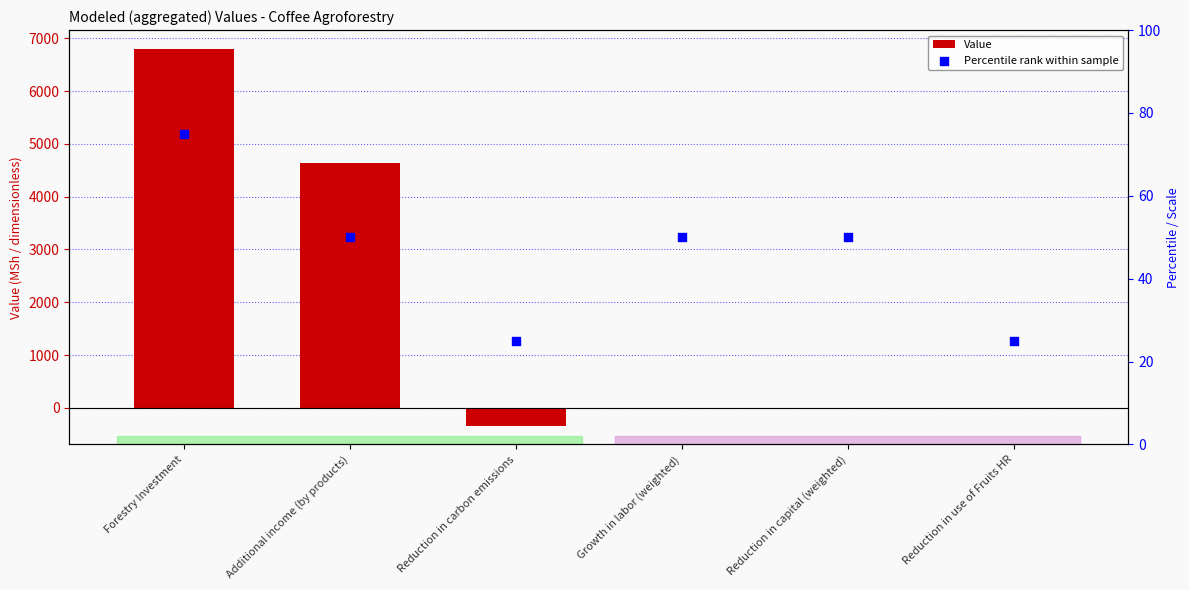

Which series has the widest spread of Y values?

Value